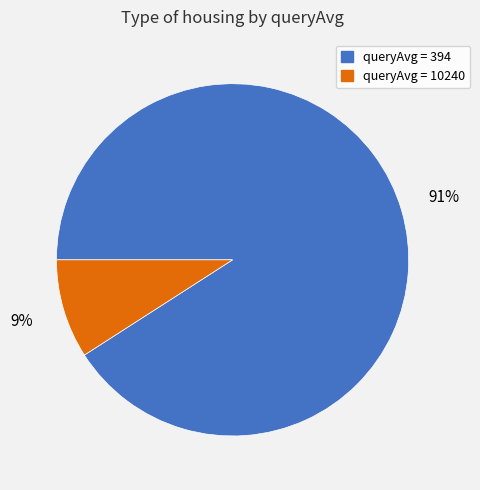

Between queryAvg = 10240 and queryAvg = 394, which is larger?

queryAvg = 394